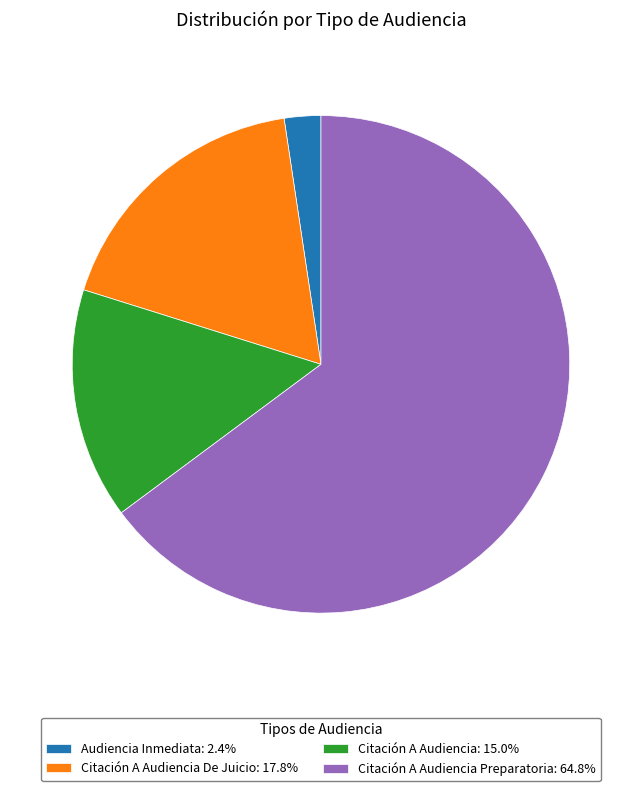

Combined, do Citación A Audiencia De Juicio: 17.8% and Audiencia Inmediata: 2.4% account for over 50%?

No